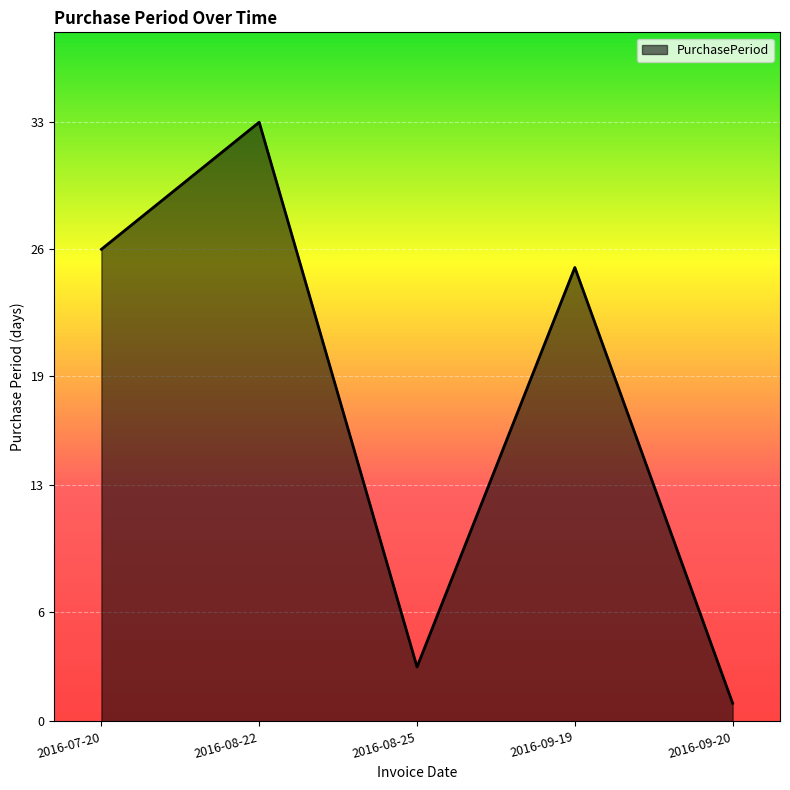

Is it true that the value at 2016-08-25 is 1?

False